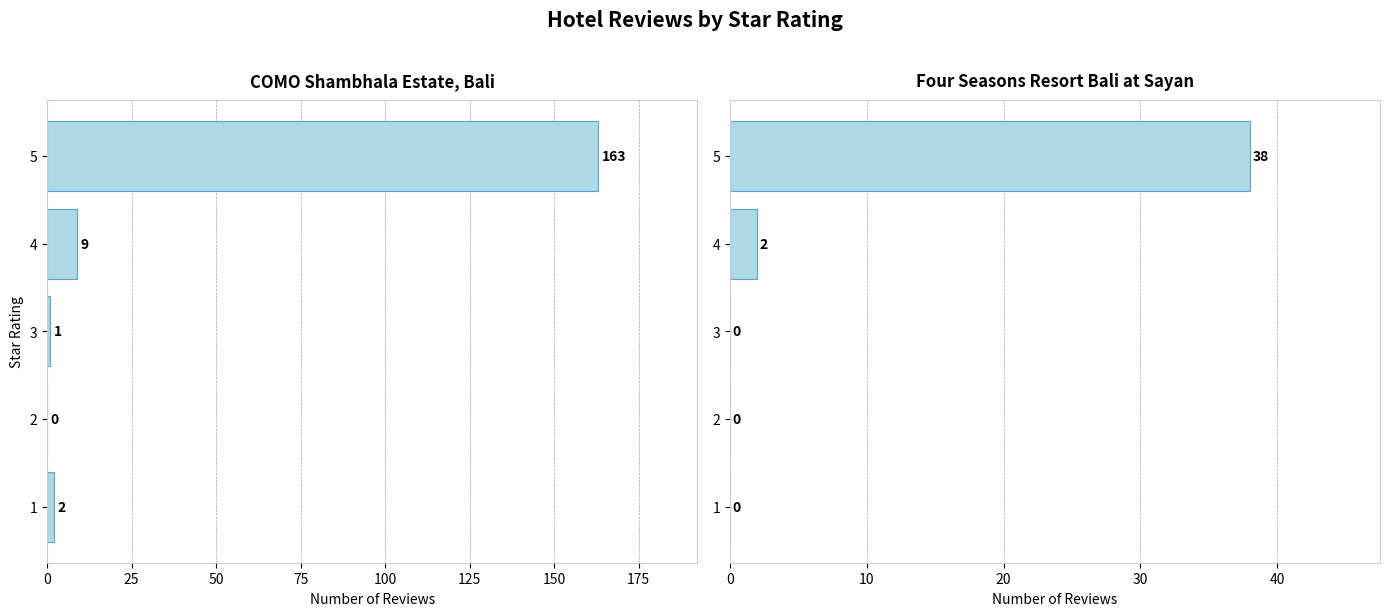

What is the greatest value displayed?

163